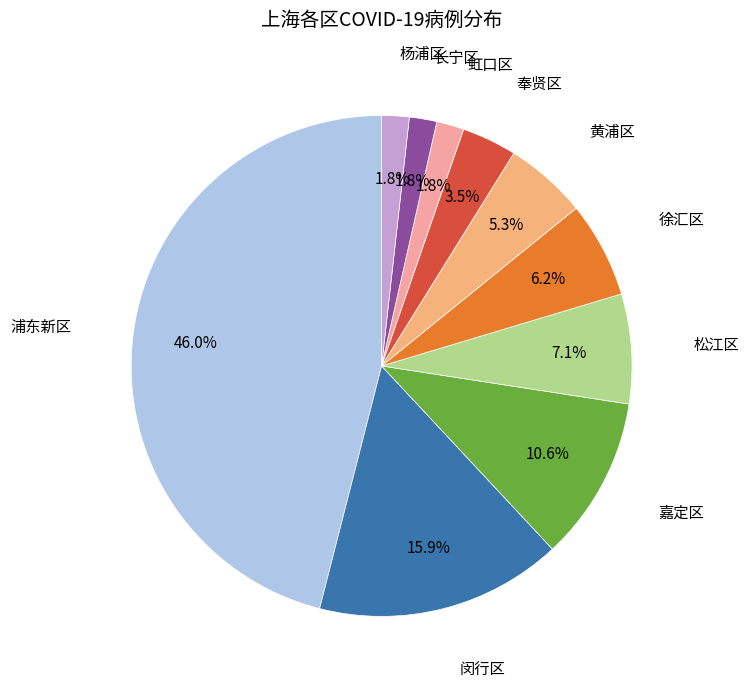

Is there any slice that represents more than half of the pie?

No